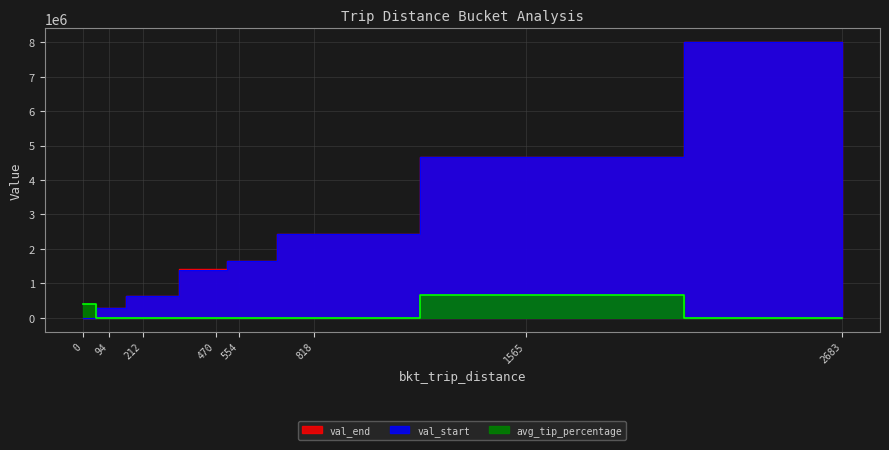

Is it true that val_end equals 634973.3 at 212?

True